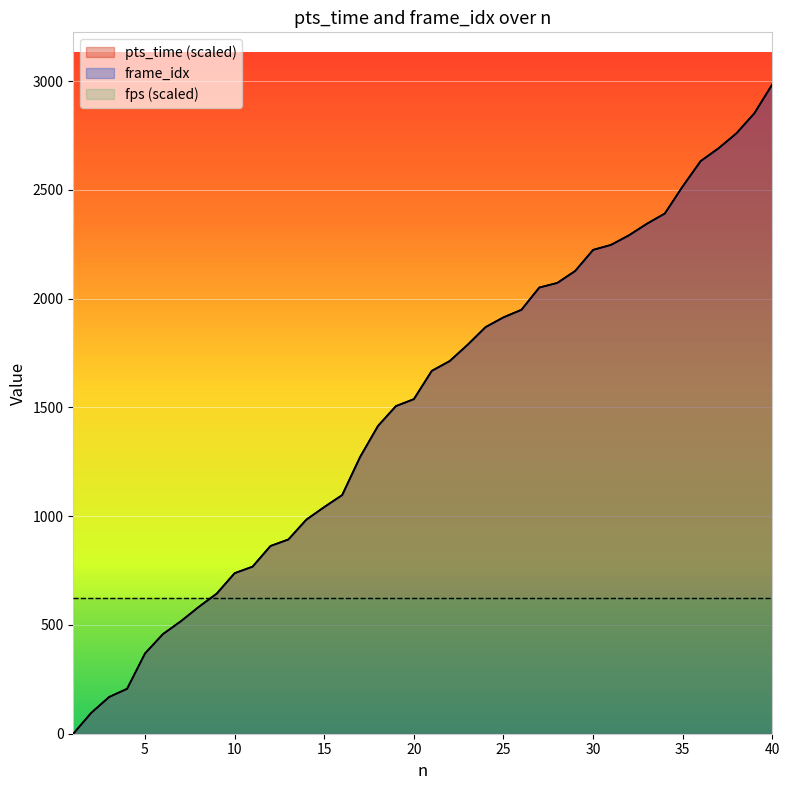

Where does the pts_time series first go above 1668?

22